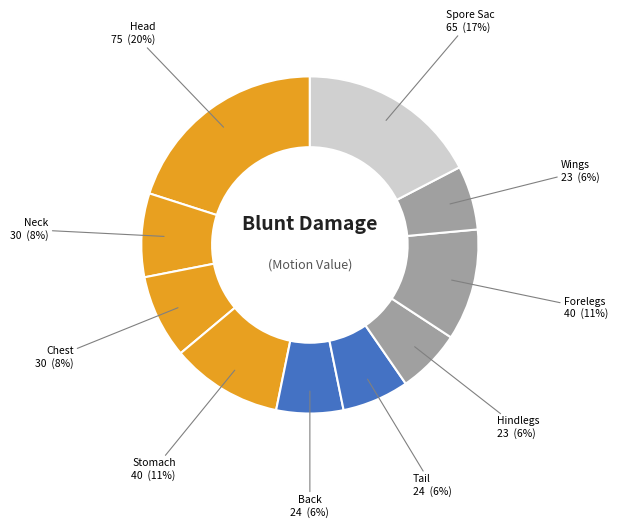

How many slices are in this pie chart?

10